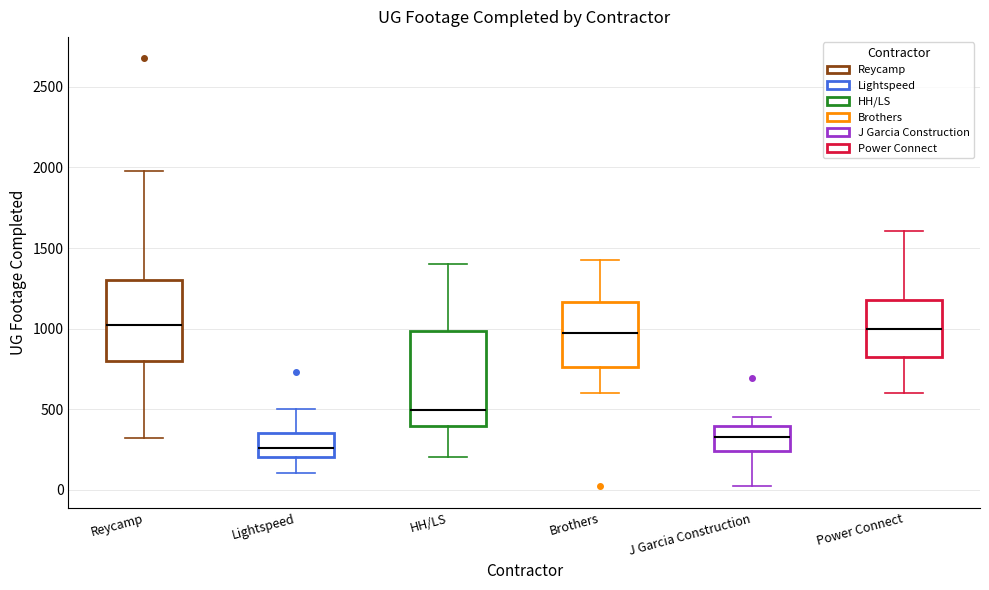

Reading left to right, transcribe this box plot: for each box, give where its median line is, the range the box spans, and where its two whiskers end, as read against the y-axis. The values are not printed on the chart, so give them approximately, as read against the axis.

Reycamp: median 1050, box 800 to 1300, whiskers 300 to 2000
Lightspeed: median 250, box 200 to 350, whiskers 100 to 500
HH/LS: median 500, box 400 to 1000, whiskers 200 to 1400
Brothers: median 1000, box 750 to 1150, whiskers 600 to 1450
J Garcia Construction: median 350, box 250 to 400, whiskers 0 to 450
Power Connect: median 1000, box 850 to 1200, whiskers 600 to 1600